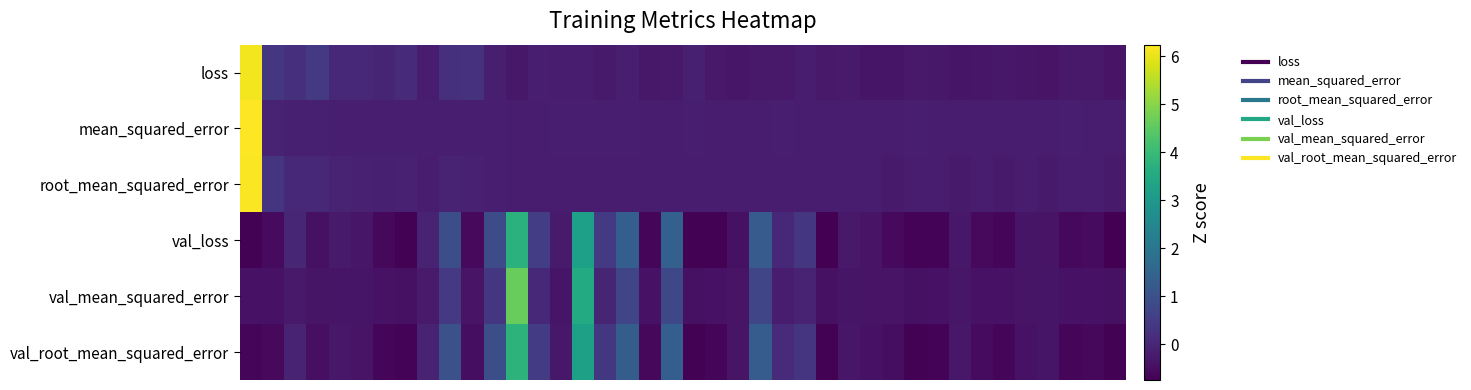

Reading left to right, what are all the values shown in this chart?

loss: 6.1	0.4	0.2	0.4	0.1	0.0	-0.0	0.1	-0.2	0.2	0.2	-0.2	-0.3	-0.2	-0.2	-0.2	-0.2	-0.1	-0.3	-0.3	-0.1	-0.2	-0.3	-0.3	-0.3	-0.2	-0.3	-0.2	-0.3	-0.3	-0.3	-0.3	-0.3	-0.3	-0.3	-0.3	-0.4	-0.3	-0.3	-0.4
mean_squared_error: 6.2	-0.1	-0.1	-0.1	-0.1	-0.2	-0.2	-0.1	-0.2	-0.1	-0.1	-0.2	-0.2	-0.2	-0.2	-0.2	-0.2	-0.2	-0.2	-0.2	-0.2	-0.2	-0.2	-0.2	-0.2	-0.2	-0.2	-0.2	-0.2	-0.2	-0.2	-0.2	-0.2	-0.2	-0.2	-0.2	-0.2	-0.2	-0.2	-0.2
root_mean_squared_error: 6.2	0.3	0.1	0.1	-0.1	-0.1	-0.1	-0.1	-0.2	-0.1	-0.1	-0.2	-0.2	-0.2	-0.2	-0.2	-0.2	-0.2	-0.2	-0.2	-0.2	-0.2	-0.2	-0.2	-0.2	-0.2	-0.2	-0.2	-0.2	-0.2	-0.2	-0.2	-0.2	-0.2	-0.2	-0.2	-0.2	-0.2	-0.2	-0.2
val_loss: -0.7	-0.5	-0.0	-0.4	-0.2	-0.3	-0.6	-0.7	-0.1	0.9	-0.6	0.9	3.7	0.5	-0.2	3.2	0.4	1.3	-0.6	1.4	-0.7	-0.7	-0.4	1.3	0.1	0.4	-0.7	-0.3	-0.4	-0.6	-0.7	-0.7	-0.3	-0.6	-0.6	-0.4	-0.4	-0.6	-0.5	-0.7
val_mean_squared_error: -0.4	-0.4	-0.3	-0.4	-0.3	-0.4	-0.4	-0.4	-0.2	0.4	-0.4	0.4	4.6	0.0	-0.3	3.5	-0.0	0.7	-0.4	0.8	-0.4	-0.4	-0.4	0.7	-0.2	-0.1	-0.4	-0.3	-0.4	-0.4	-0.4	-0.4	-0.3	-0.4	-0.4	-0.4	-0.3	-0.4	-0.4	-0.4
val_root_mean_squared_error: -0.6	-0.6	-0.1	-0.5	-0.3	-0.4	-0.6	-0.7	-0.0	1.0	-0.5	0.9	3.8	0.5	-0.3	3.2	0.4	1.3	-0.6	1.4	-0.7	-0.6	-0.4	1.3	0.1	0.3	-0.7	-0.3	-0.4	-0.5	-0.7	-0.7	-0.3	-0.5	-0.7	-0.4	-0.3	-0.6	-0.6	-0.7